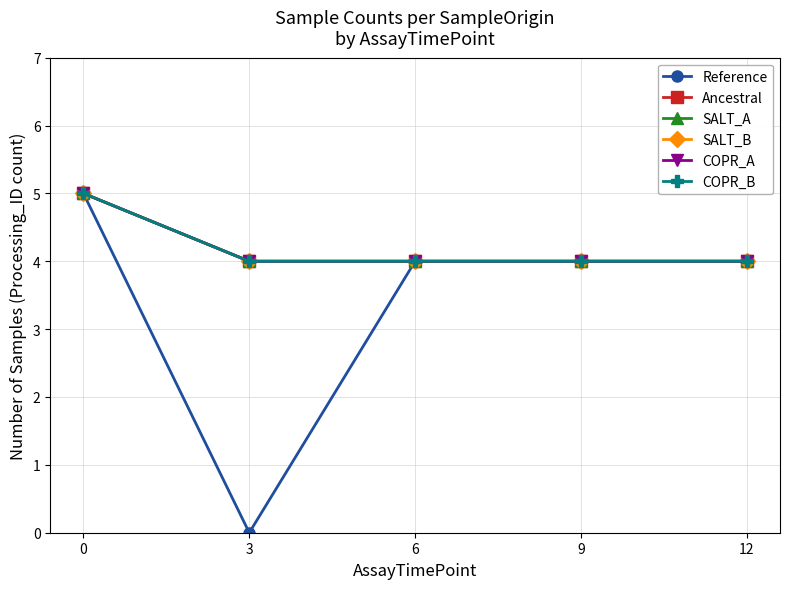

What is the difference between the highest and lowest values at 3?

4